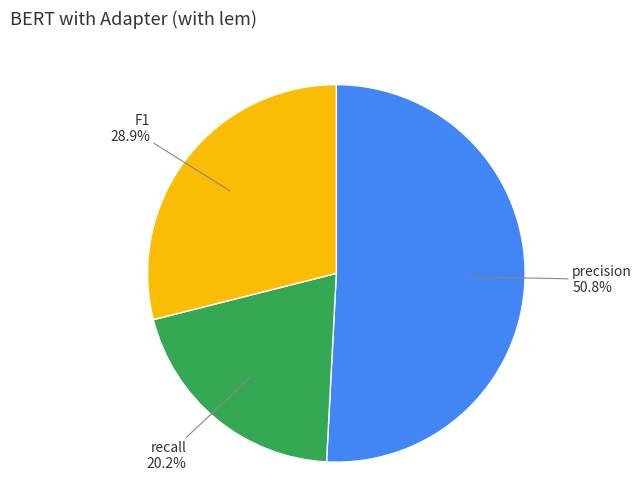

Is there any slice that represents more than half of the pie?

Yes